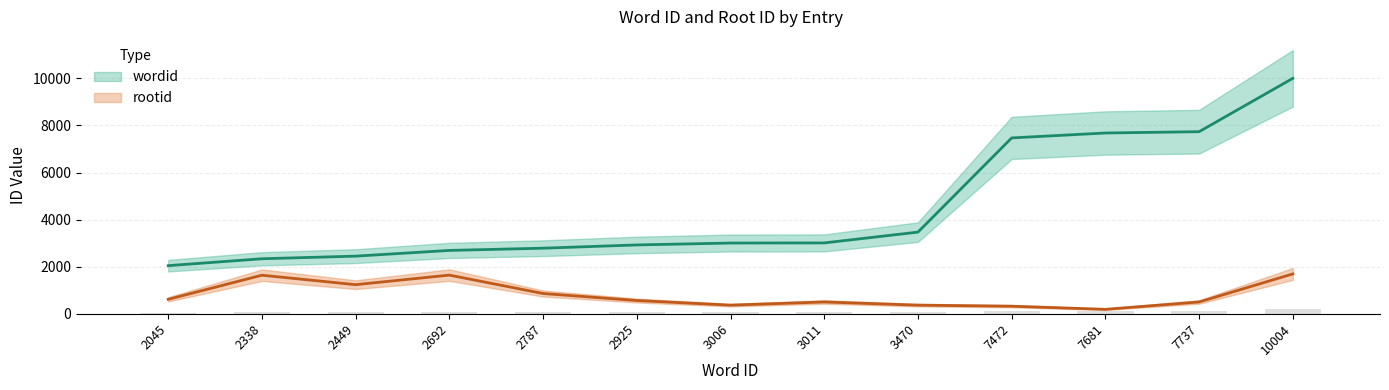

Rank the series by their maximum value, from lowest to highest.

rootid, wordid